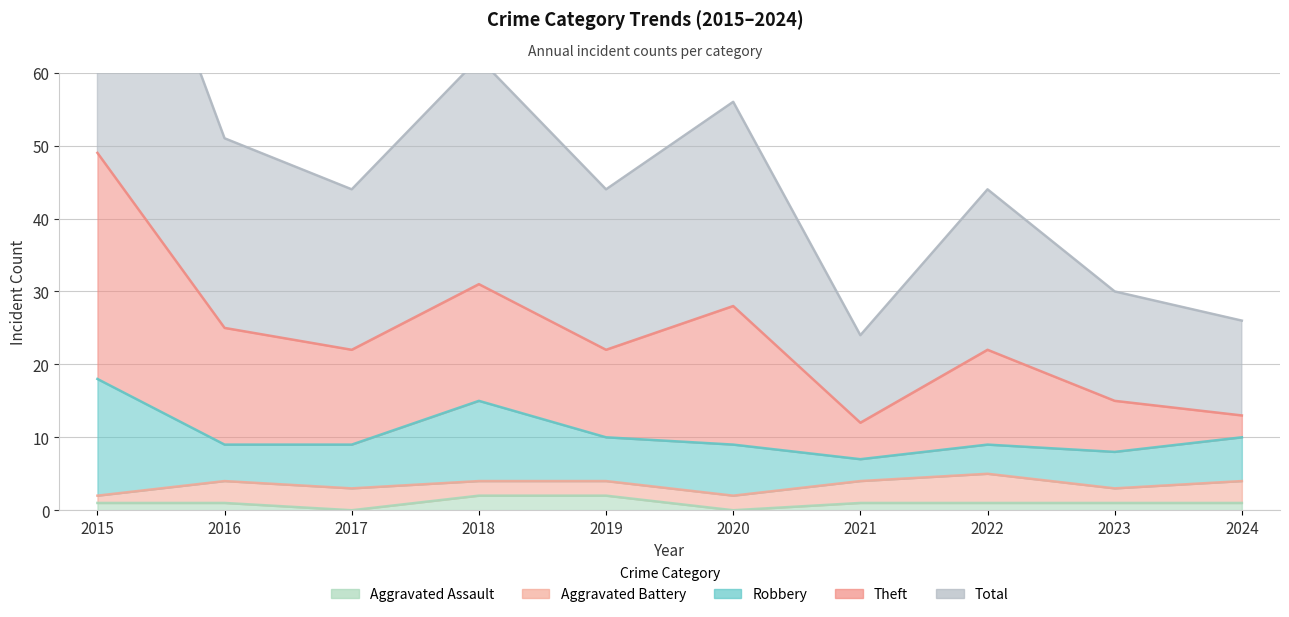

What is the difference between the maximum and minimum values in the Robbery series?

13